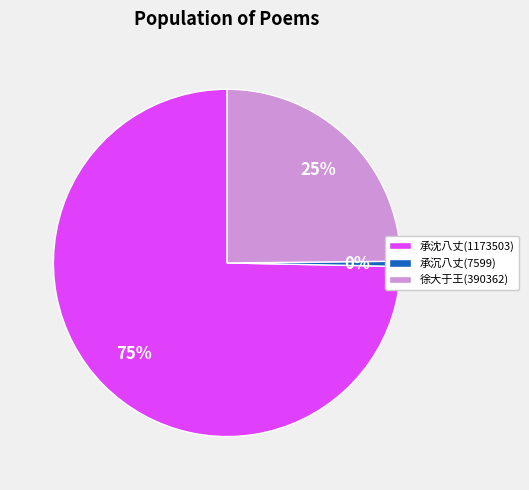

Count the number of slices in the pie.

3